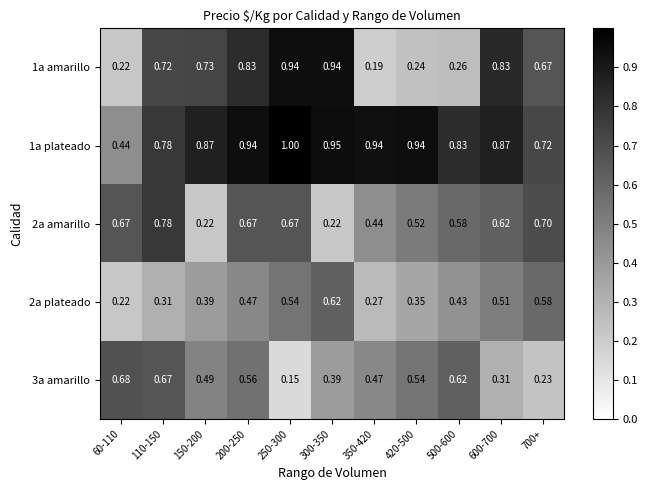

Is the value of 3a amarillo at 420-500 greater than the value of 1a plateado at 300-350?

No